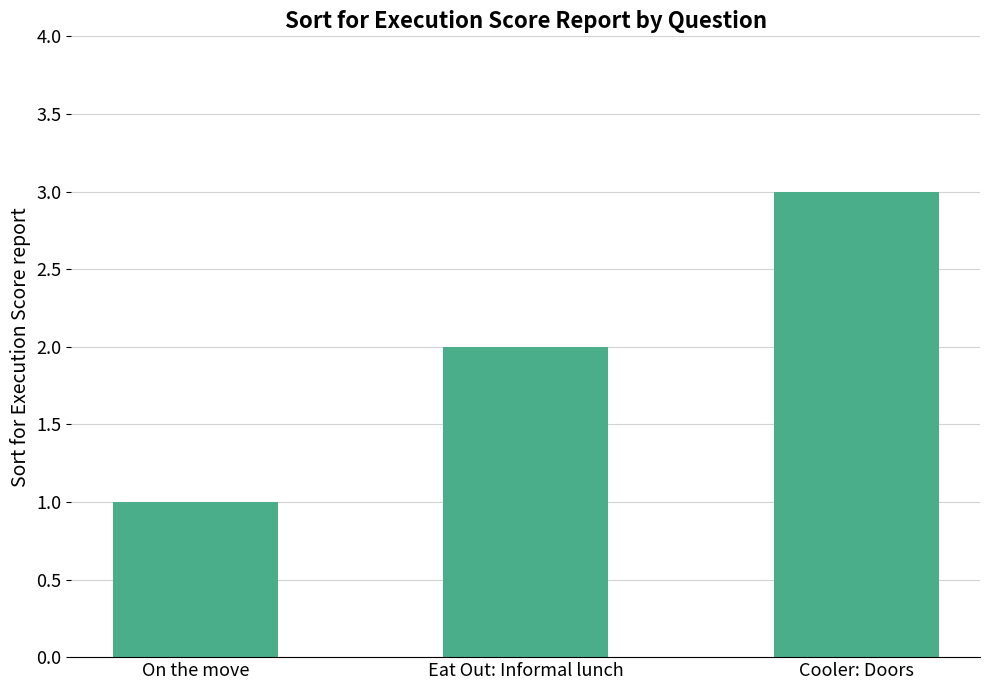

Rank the categories by value from highest to lowest.

Cooler: Doors, Eat Out: Informal lunch, On the move